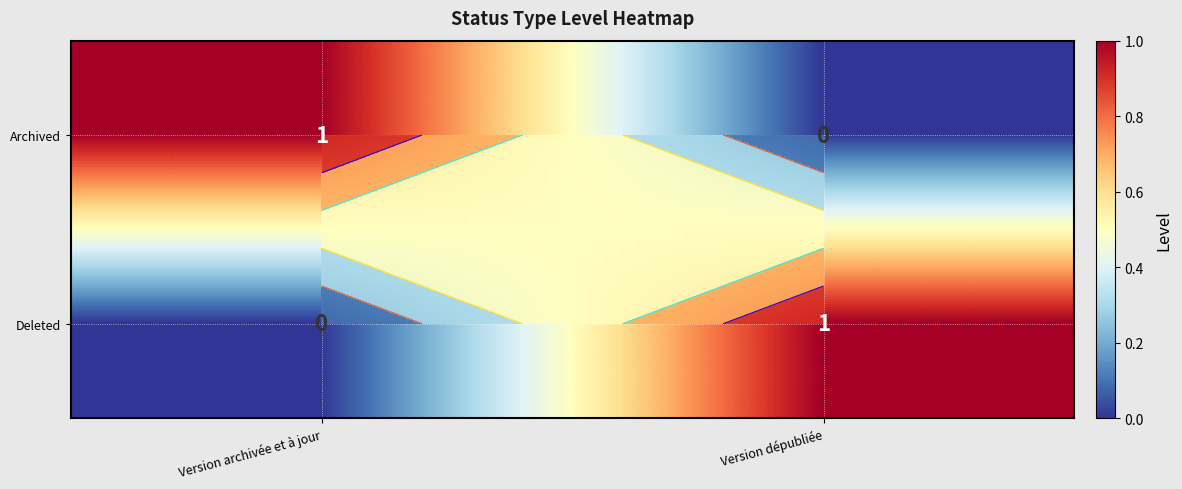

What is the difference between the highest and lowest values at Version archivée et à jour?

1